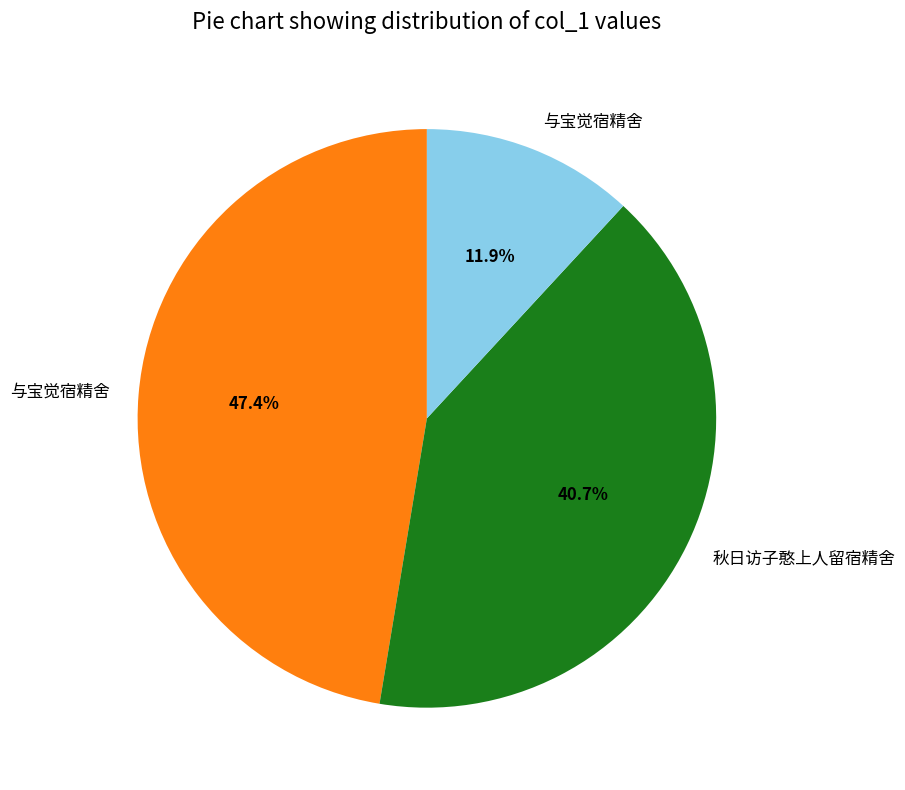

Is there any slice that represents more than half of the pie?

No